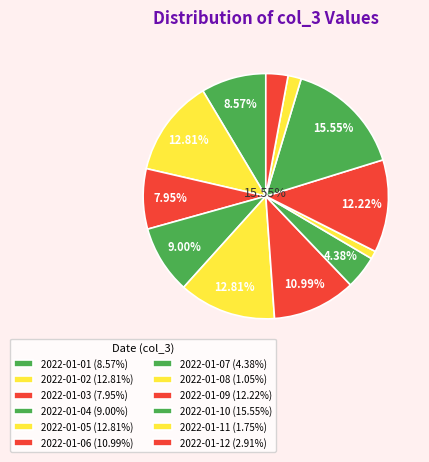

What is the largest slice in the pie chart?

2022-01-10